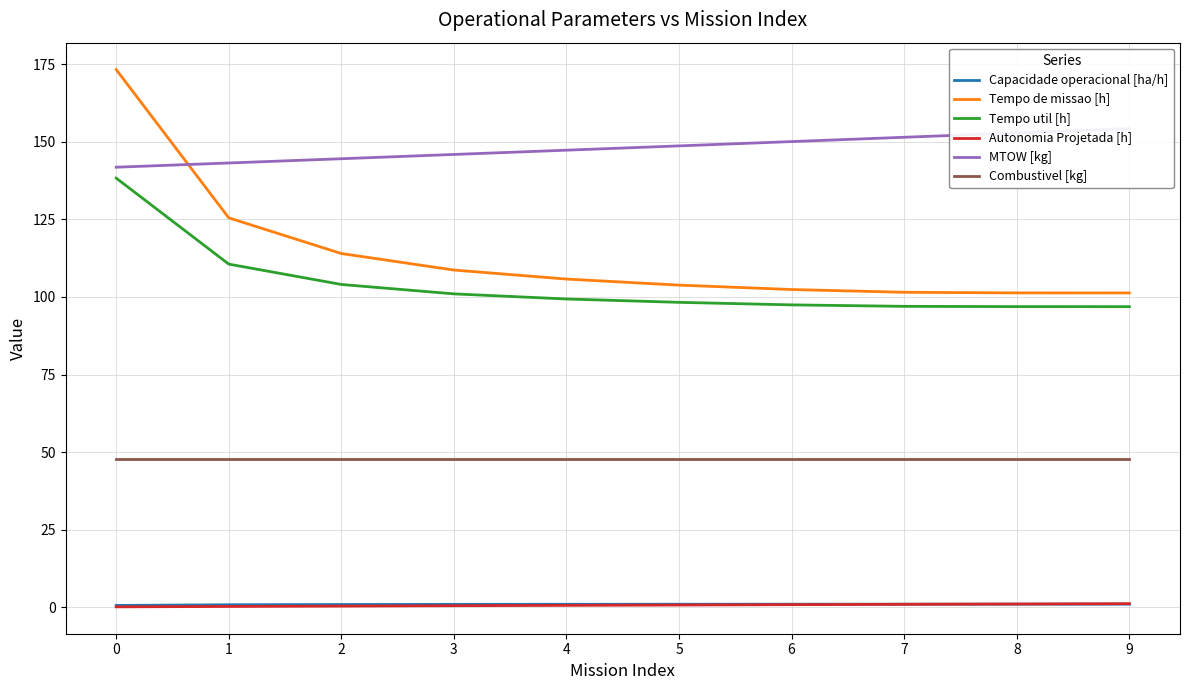

Rank the series by their maximum value, from highest to lowest.

Tempo de missao [h], MTOW [kg], Tempo util [h], Combustivel [kg], Autonomia Projetada [h], Capacidade operacional [ha/h]